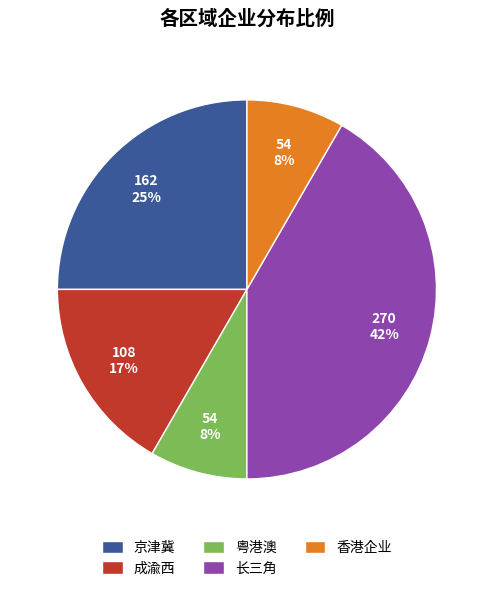

What percentage is the 成渝西 slice, to the nearest percent?

17%